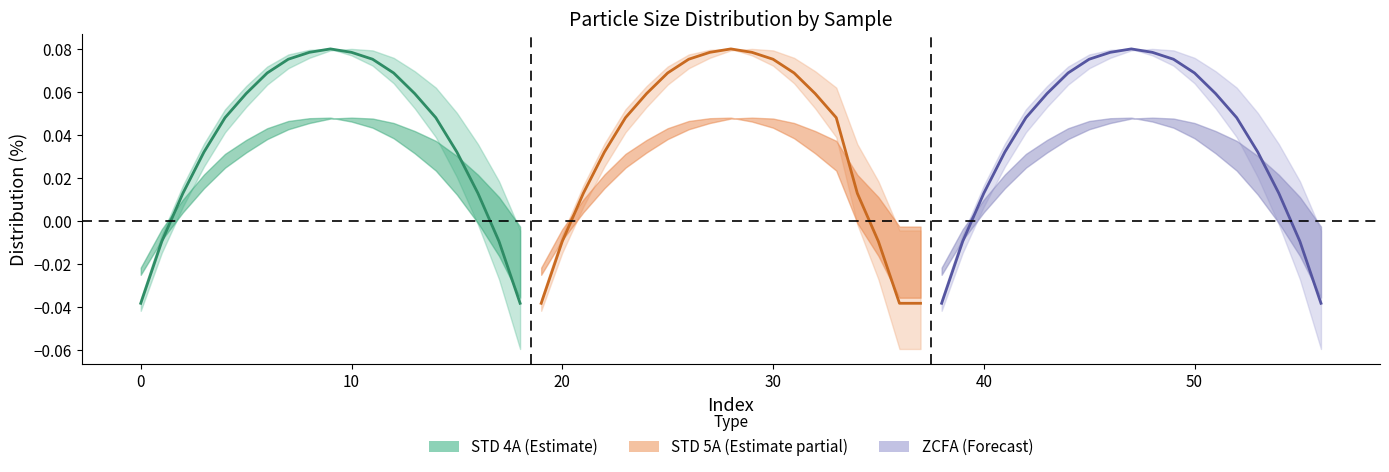

Reading right to left, transcribe all the data shown in this chart.

STD 4A: -0.0	-0.0	0.0	0.0	0.0	0.1	0.1	0.1	0.1	0.1	0.1	0.1	0.1	0.1	0.0	0.0	0.0	-0.0	-0.0
STD 5A: -0.0	-0.0	-0.0	0.0	0.0	0.1	0.1	0.1	0.1	0.1	0.1	0.1	0.1	0.1	0.0	0.0	0.0	-0.0	-0.0
ZCFA: -0.0	-0.0	0.0	0.0	0.0	0.1	0.1	0.1	0.1	0.1	0.1	0.1	0.1	0.1	0.0	0.0	0.0	-0.0	-0.0